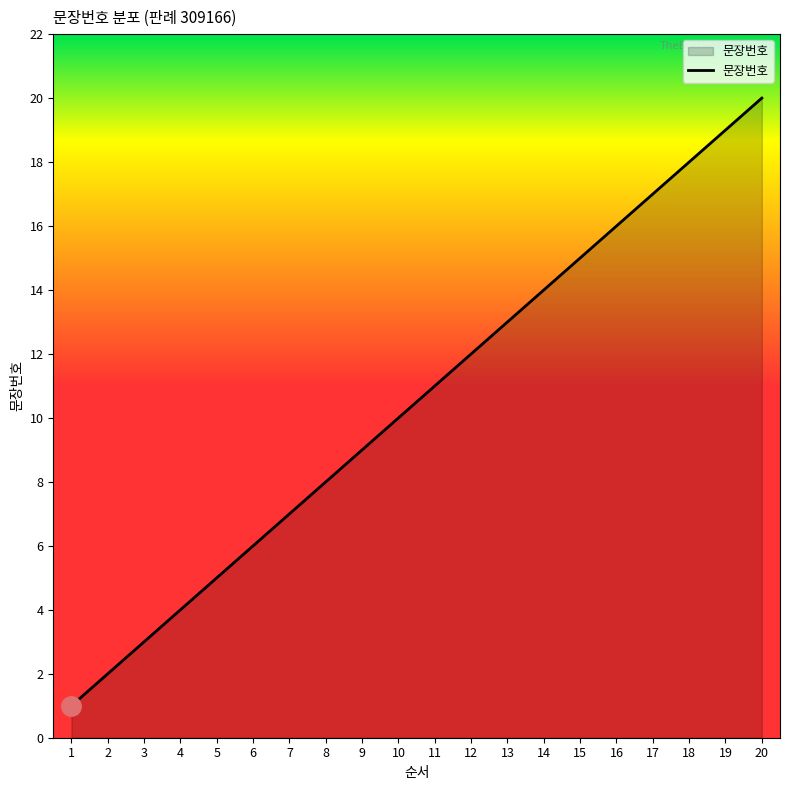

Reading left to right, list all the values displayed in this chart.

1	2	3	4	5	6	7	8	9	10	11	12	13	14	15	16	17	18	19	20